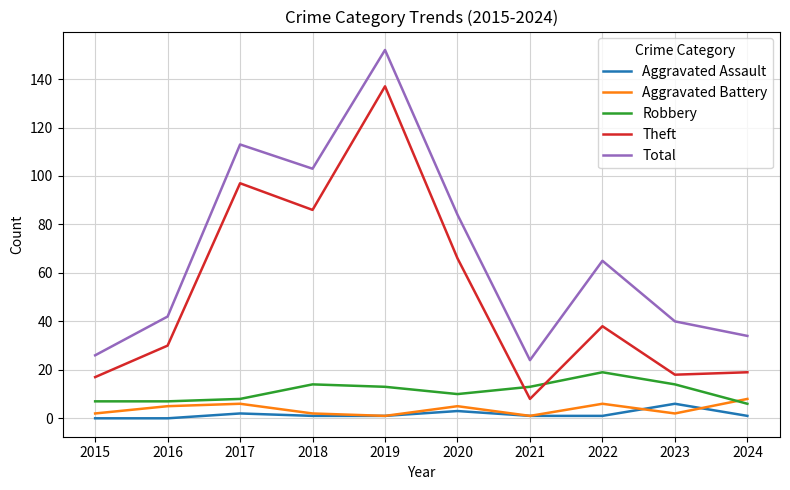

What is the greatest value displayed?

152